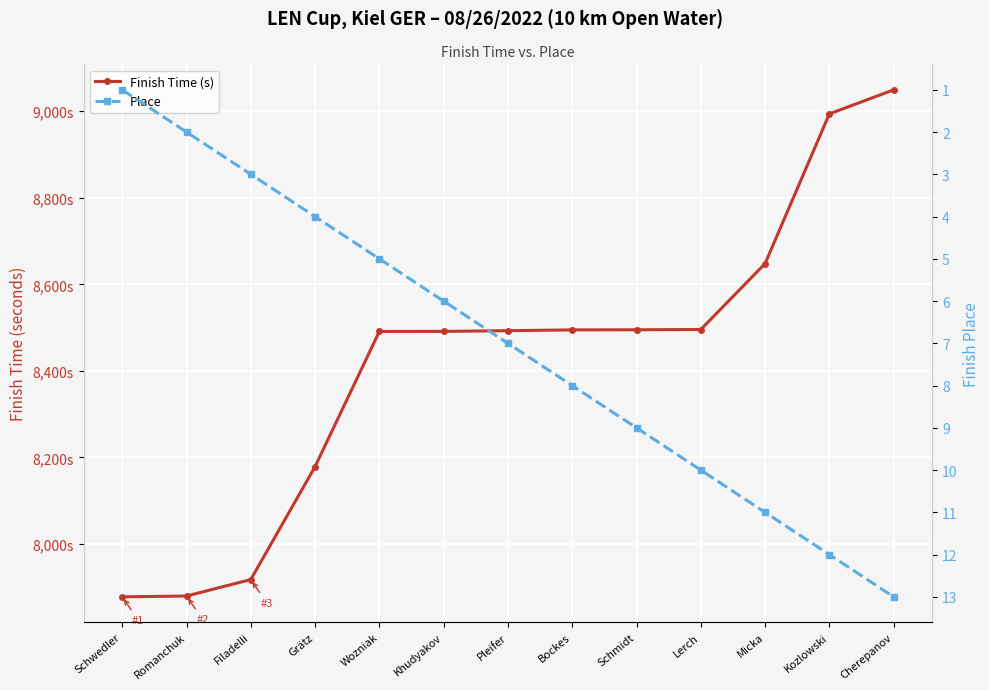

What is the highest value of the Finish Time (s) series?

9049.5